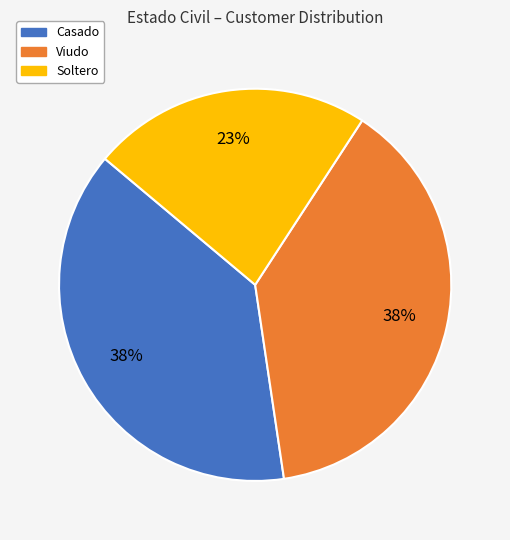

Count the number of slices in the pie.

3